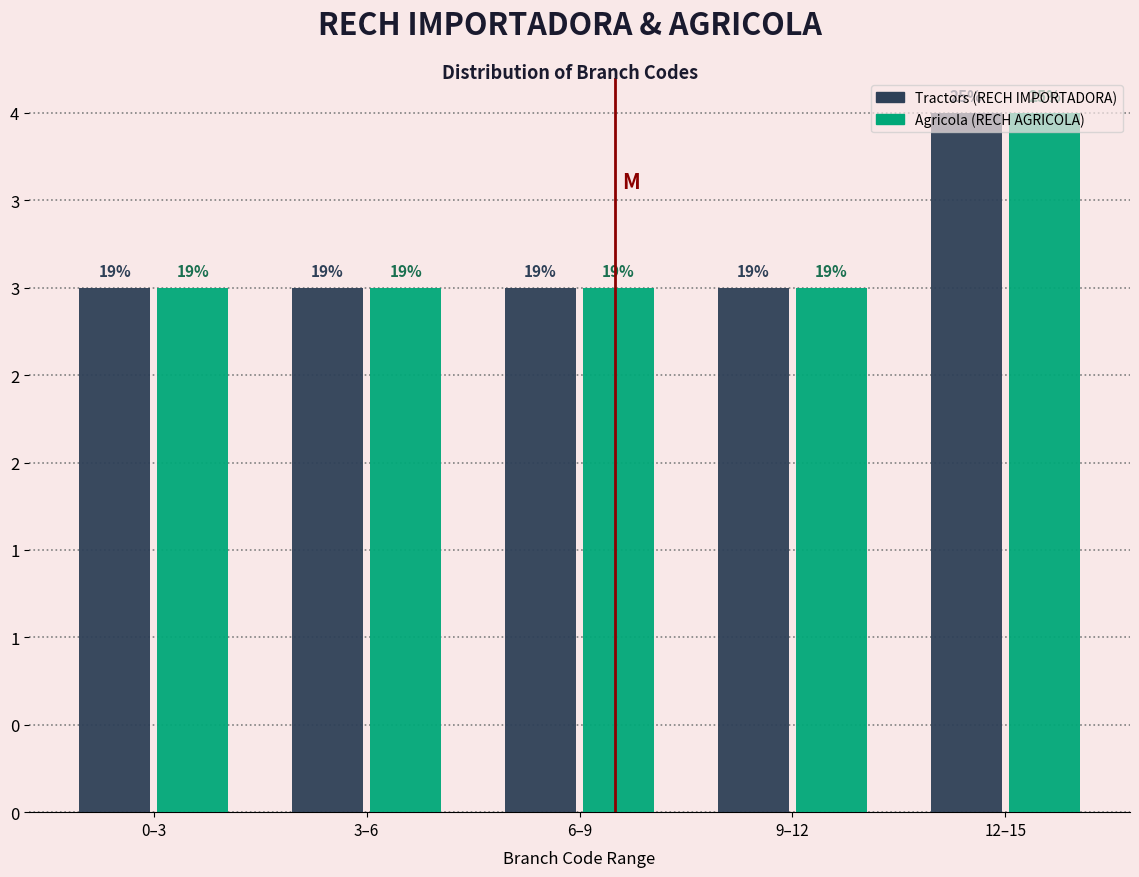

What are all the series names shown in the legend?

Tractors (RECH IMPORTADORA), Agricola (RECH AGRICOLA)